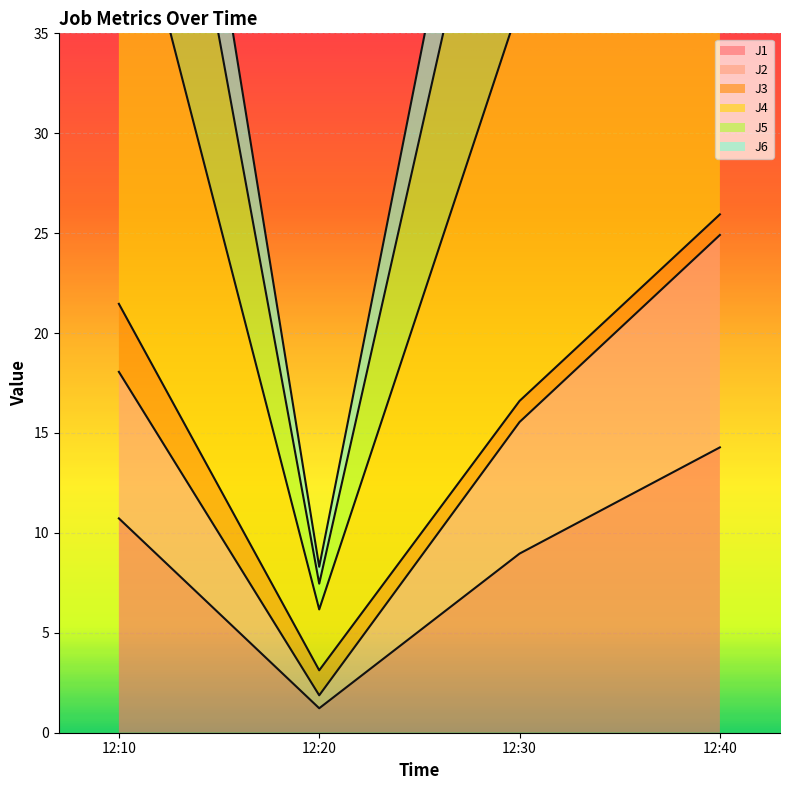

Which label corresponds to the smallest value in the chart?

12:20